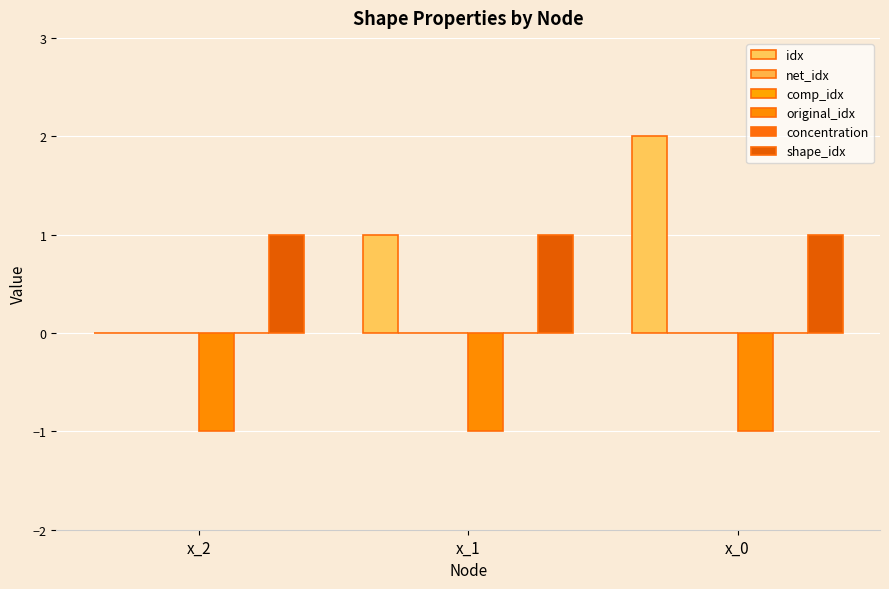

Rank the series by their maximum value, from lowest to highest.

original_idx, net_idx, comp_idx, concentration, shape_idx, idx